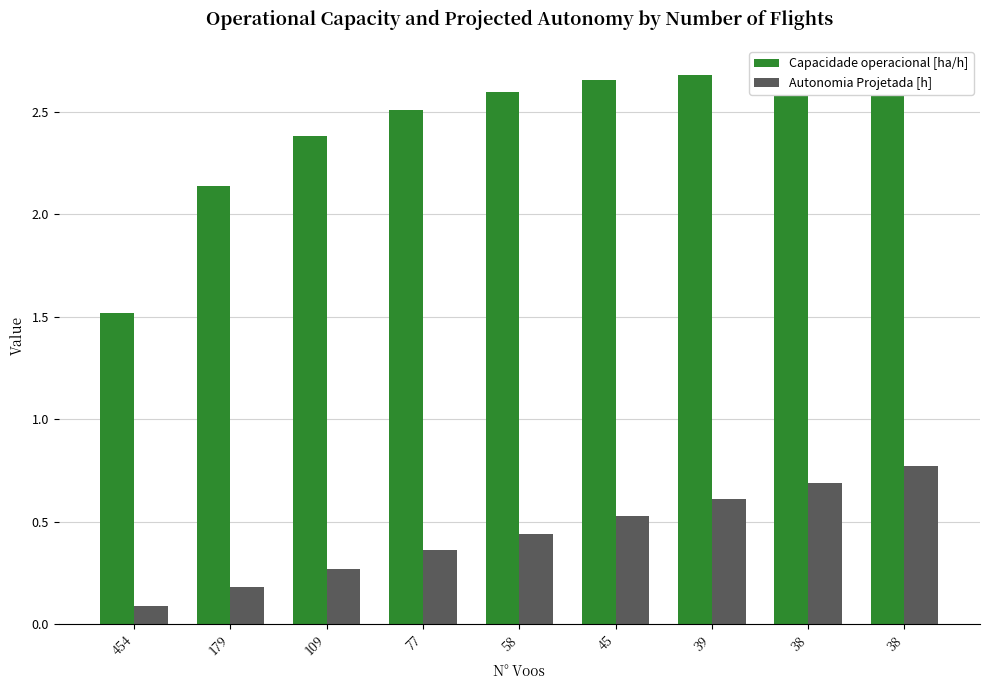

What is the sum of the Capacidade operacional [ha/h] values at 58 and 45?

5.2